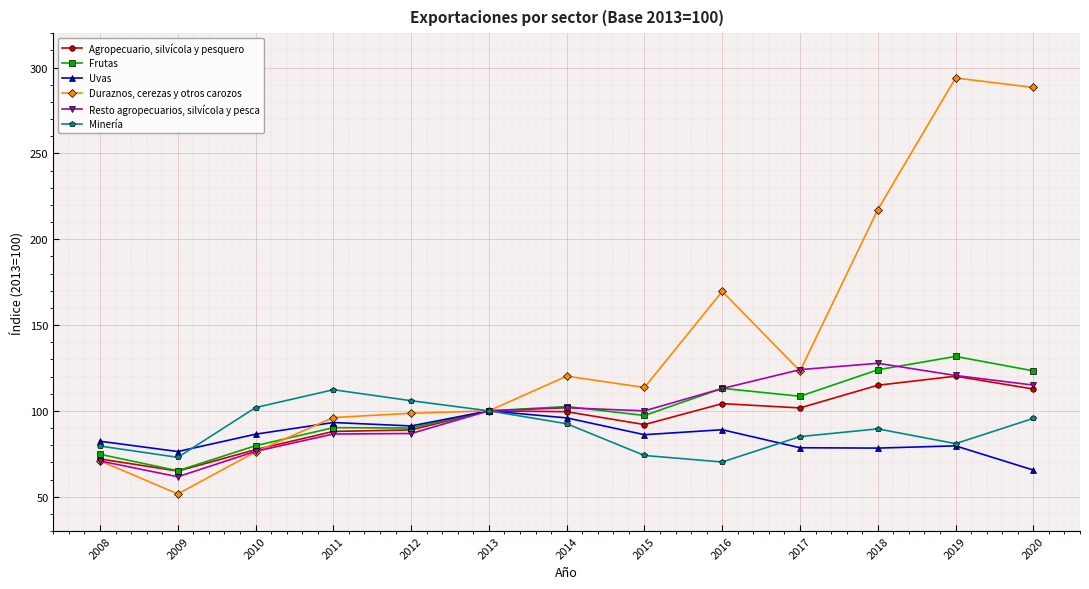

What is the total value across all series at 2008?

450.2